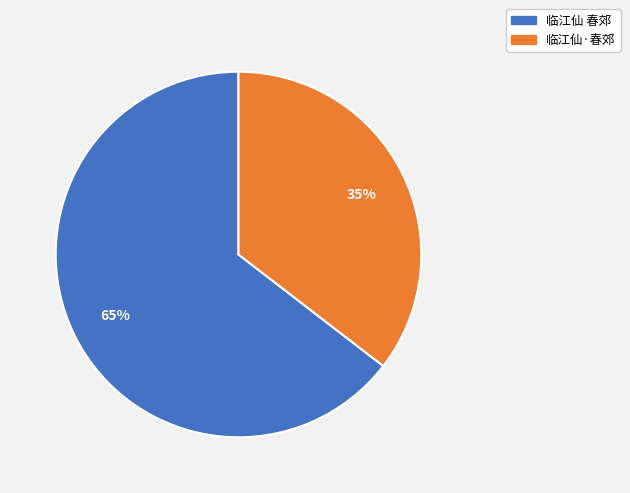

The 临江仙·春郊 slice represents 35% of the pie. True or false?

True